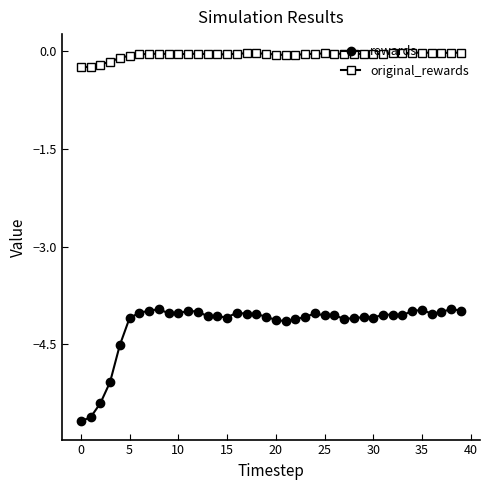

True or false: original_rewards has more than 2 points higher than both neighbors.

True